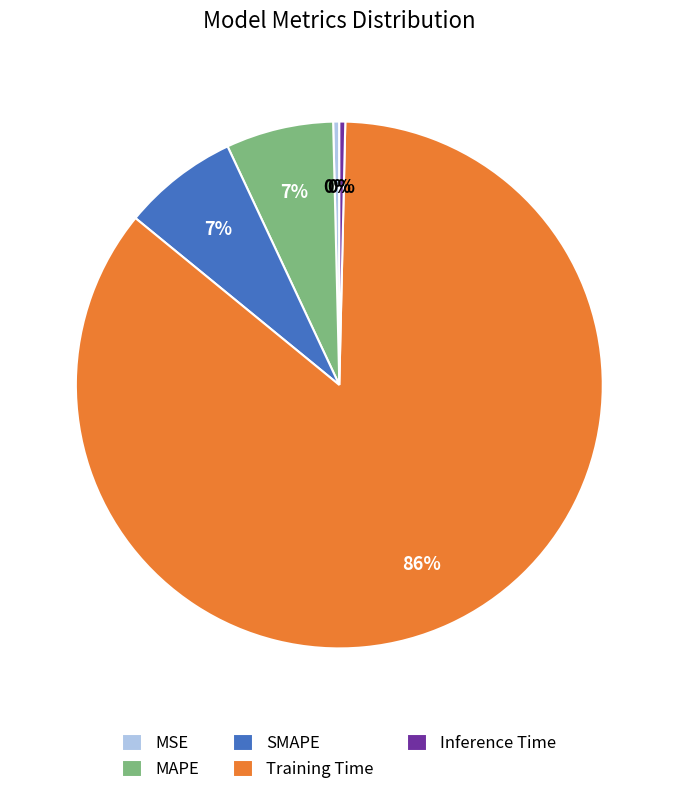

Does Training Time account for over 50% of the chart?

Yes